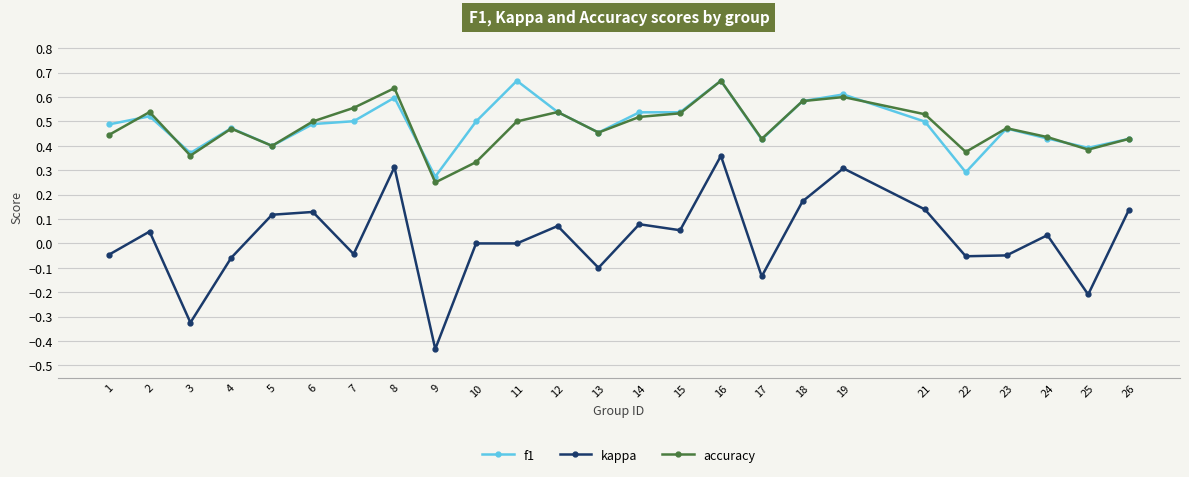

At which label does kappa reach its peak?

16